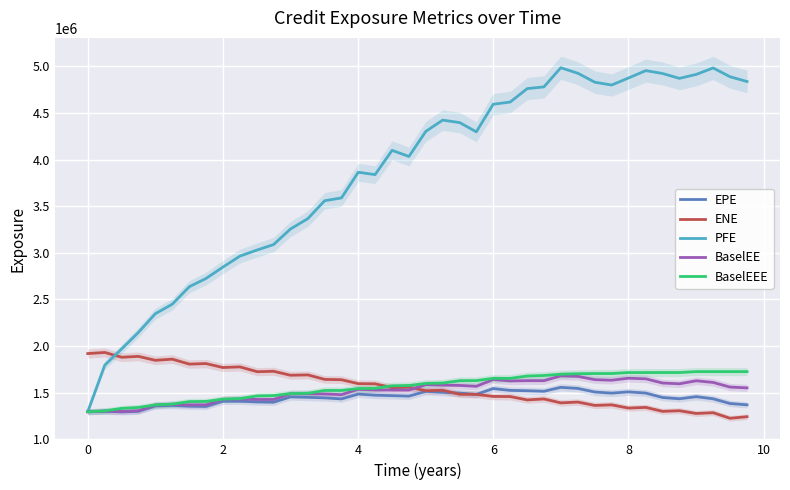

What is the average value of the PFE series?

3846983.1